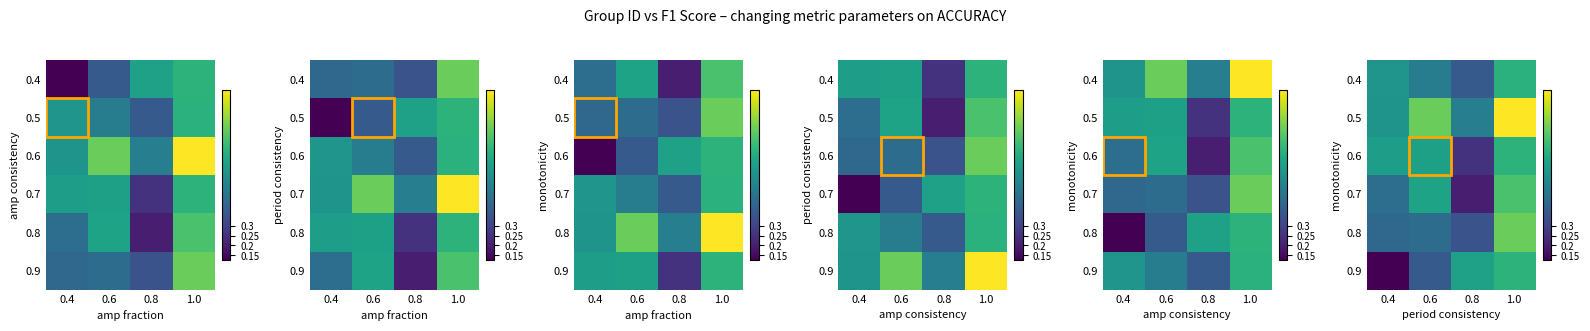

At which label does 0.6 reach its minimum?

0.8